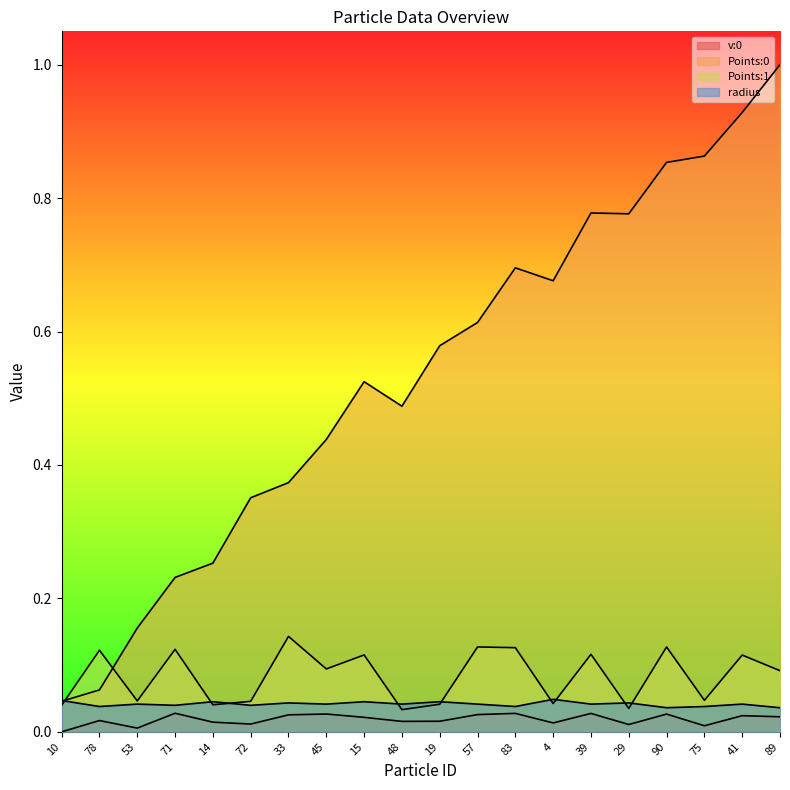

What are all the series names shown in the legend?

v:0, Points:0, Points:1, radius